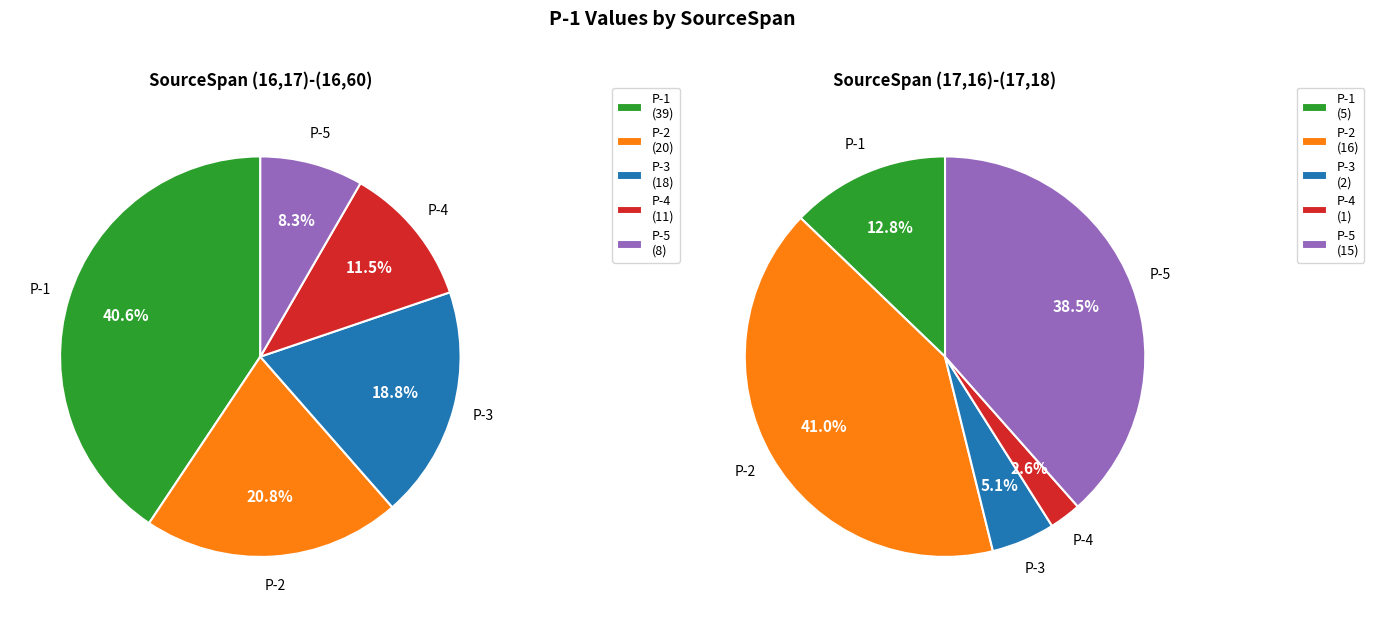

Is it true that (17,16)-(17,18) is 79% of the pie?

False